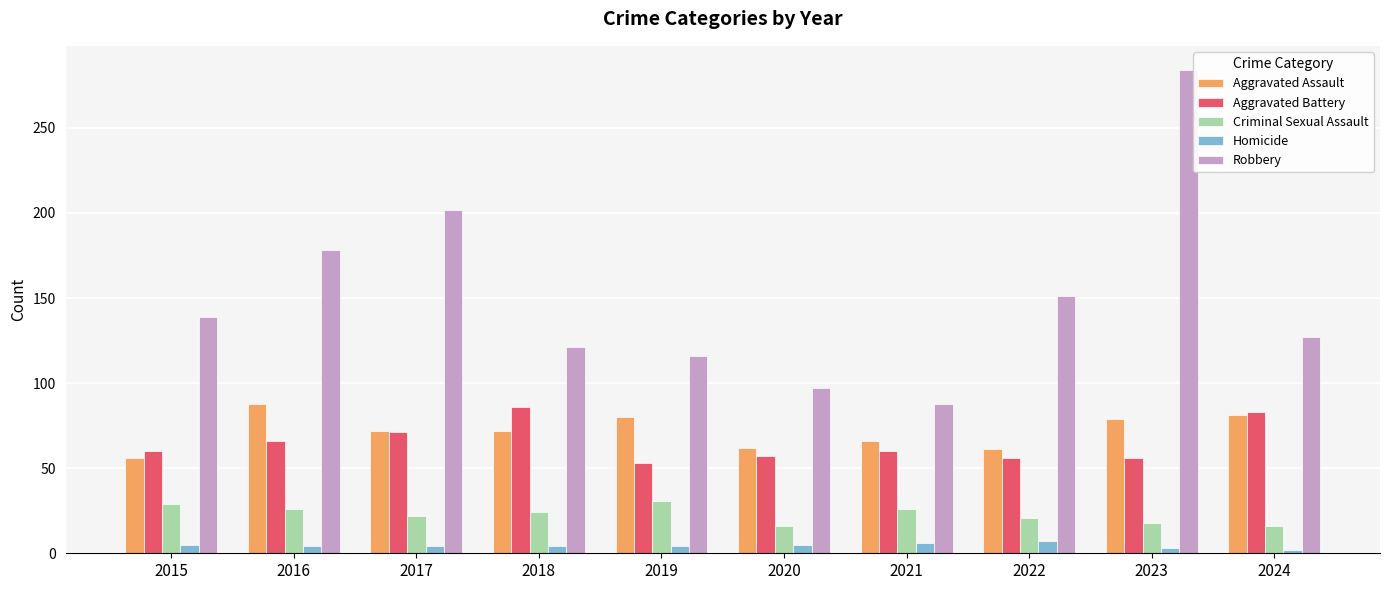

Which series has the largest range (max minus min)?

Robbery